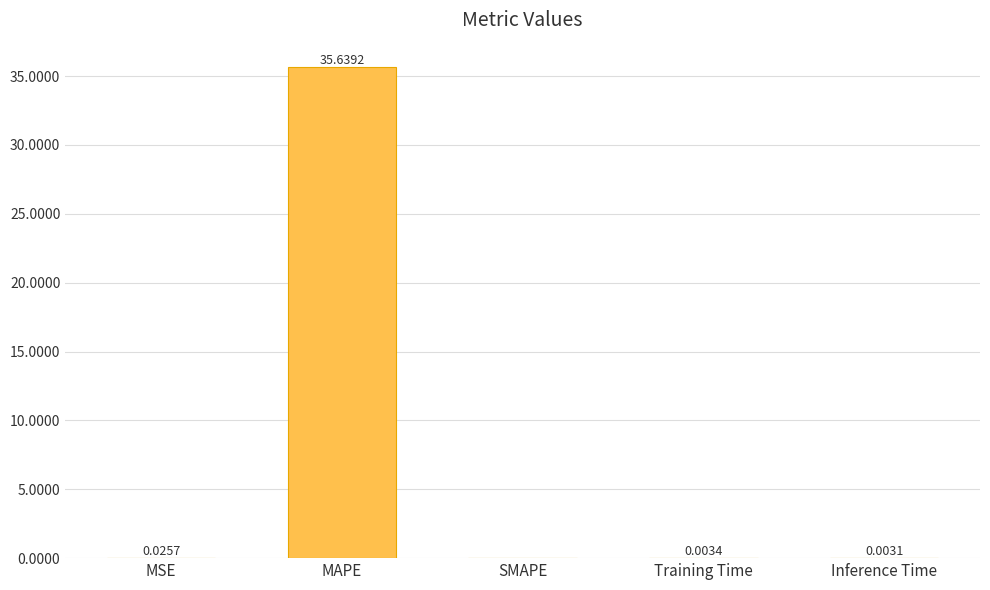

Are the bars horizontal?

No